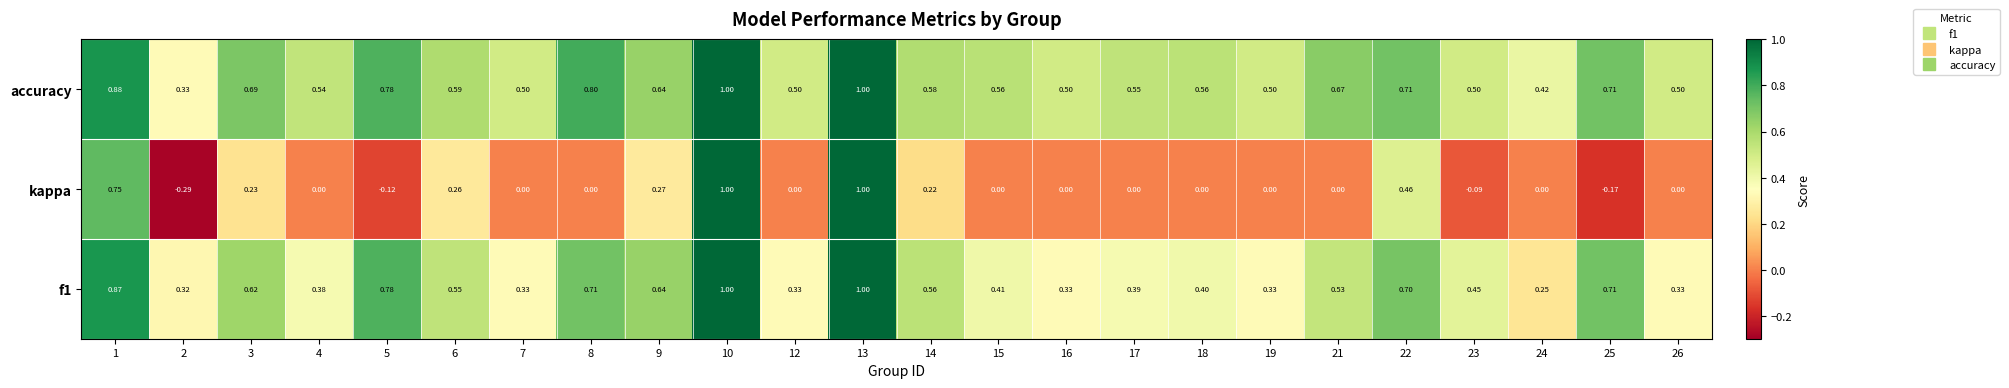

Which series changed the most between 8 and 9?

kappa